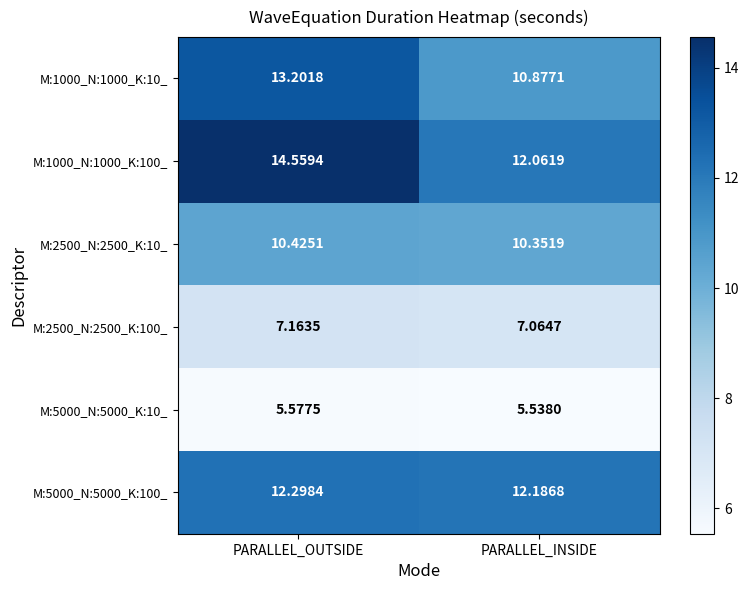

At which category is the sum across all series the highest?

PARALLEL_OUTSIDE